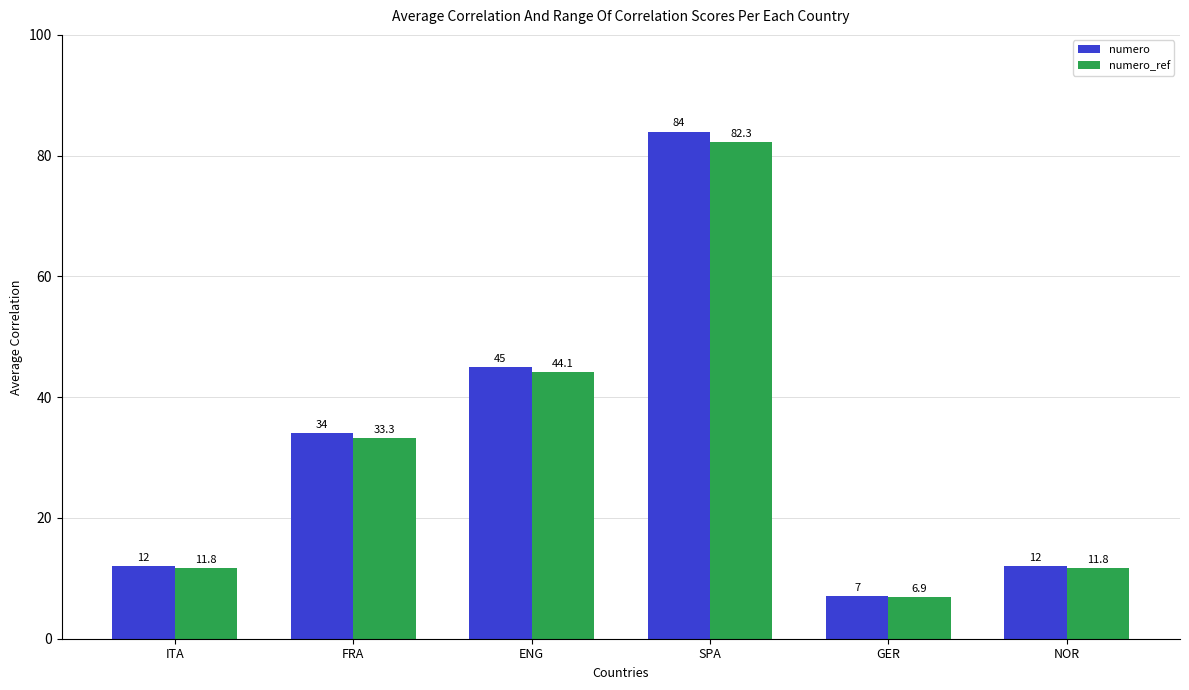

What is the maximum value shown in the chart?

84.0